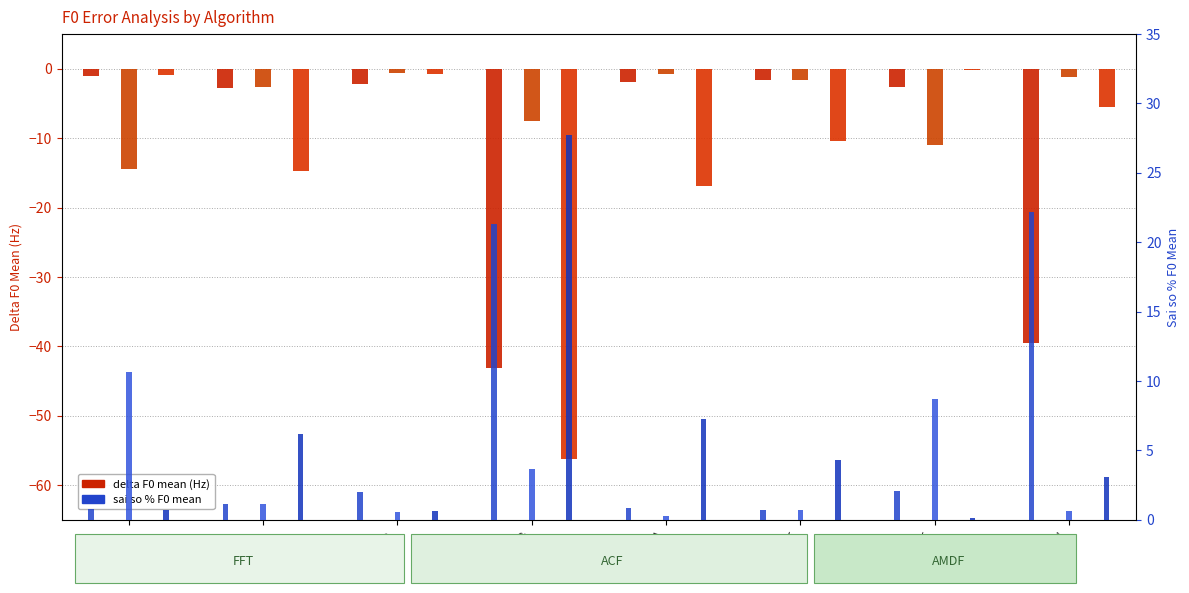

List the labels in order of FFT % error value, largest first.

45MDV, 06FTB, 44MTT, 03MAB, 02FVA, 30FTN, 01MDA, 42FQT